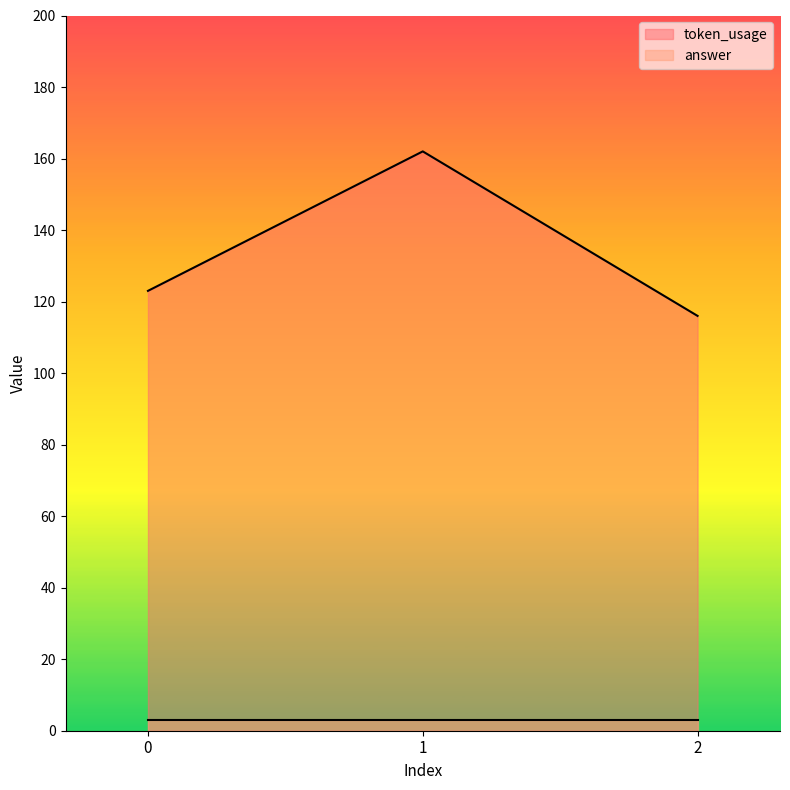

How many categories are shown in the chart?

3